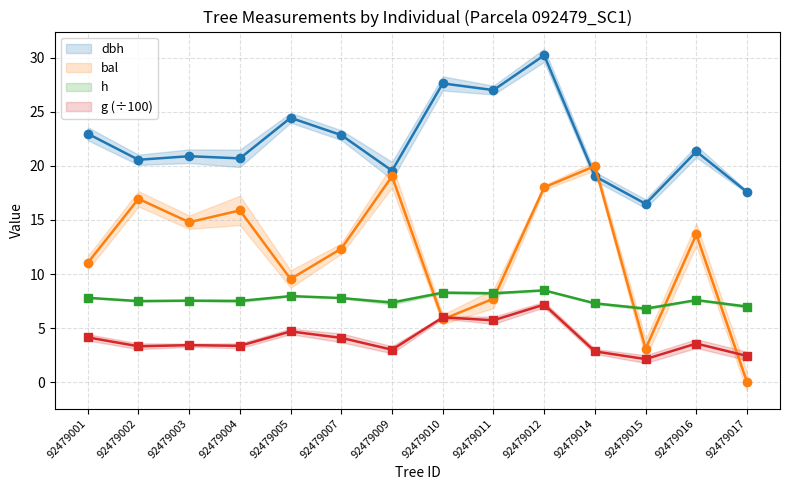

Reading left to right, extract all data points from this chart.

dbh: 23.0	20.6	20.9	20.7	24.4	22.8	19.6	27.6	27.0	30.2	19.0	16.5	21.3	17.6
bal: 11.0	16.9	14.8	15.9	9.5	12.3	19.0	5.8	7.7	18.0	20.0	3.1	13.7	0.0
h: 7.8	7.5	7.5	7.5	8.0	7.8	7.4	8.3	8.2	8.5	7.3	6.8	7.6	7.0
g (÷100): 4.1	3.3	3.4	3.4	4.7	4.1	3.0	6.0	5.7	7.2	2.8	2.1	3.6	2.4